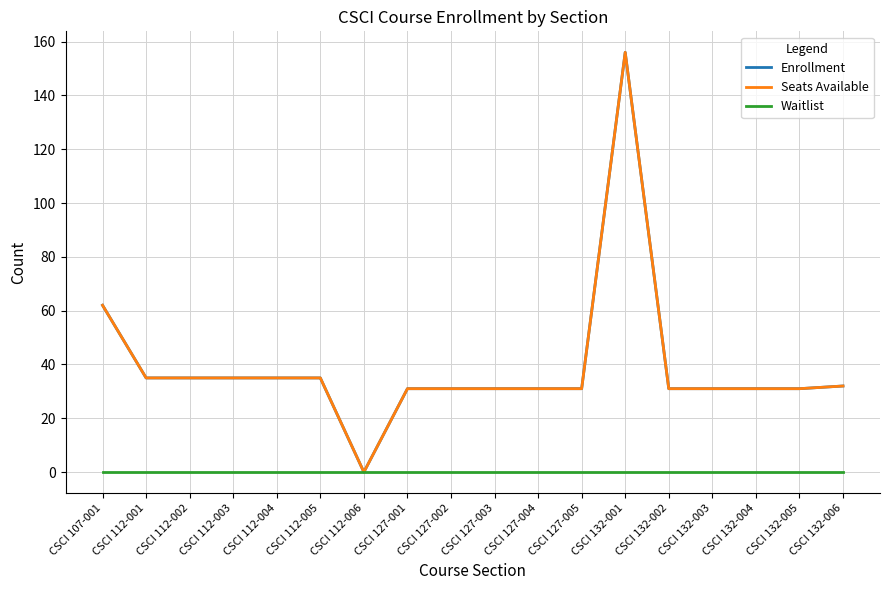

Read the Enrollment value at CSCI 132-003.

31